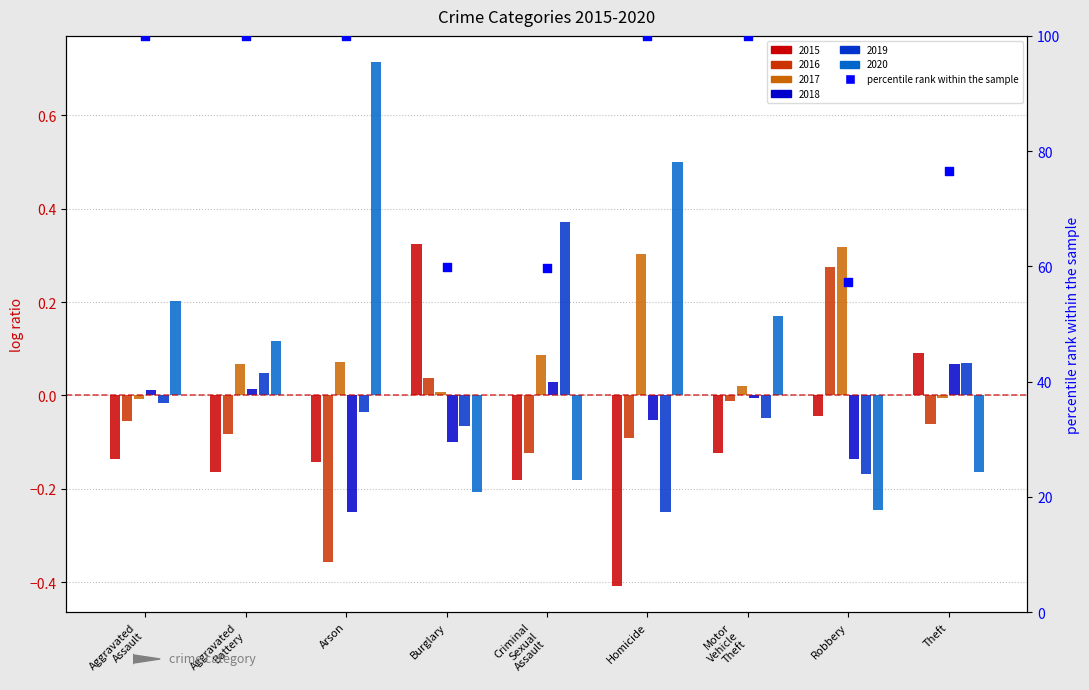

Approximately how many times larger is the value at Arson compared to Aggravated
Assault?

1.0